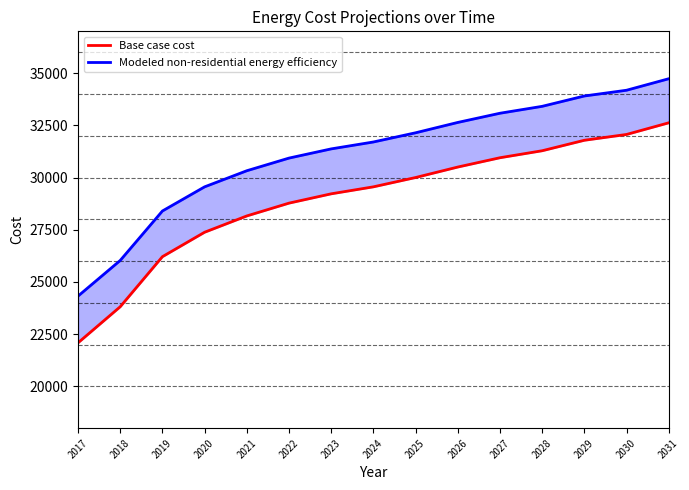

True or false: Modeled non-residential energy efficiency and Base case cost intersect in this chart.

False